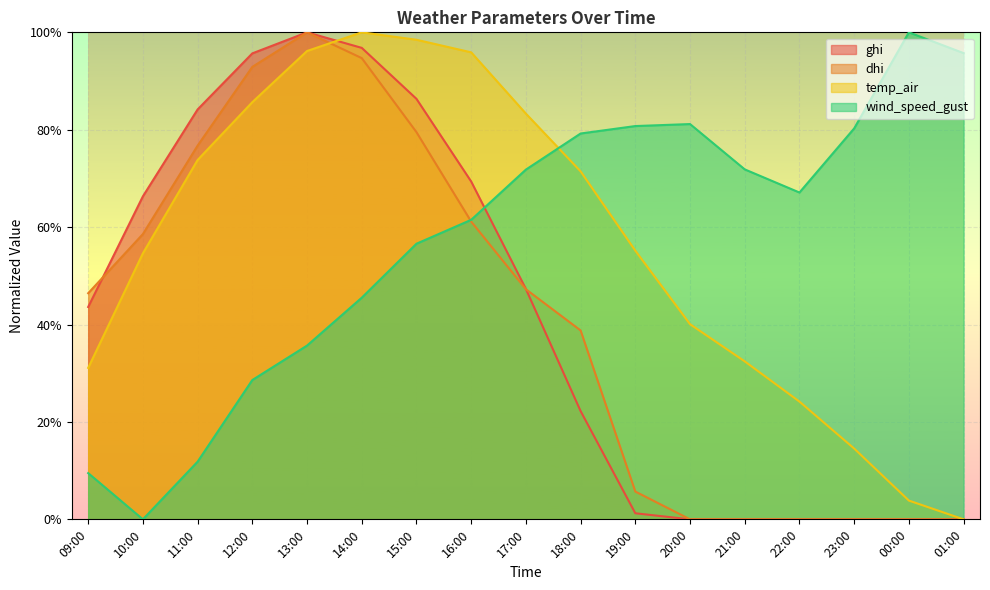

What is the highest value of the dhi series?

1.0